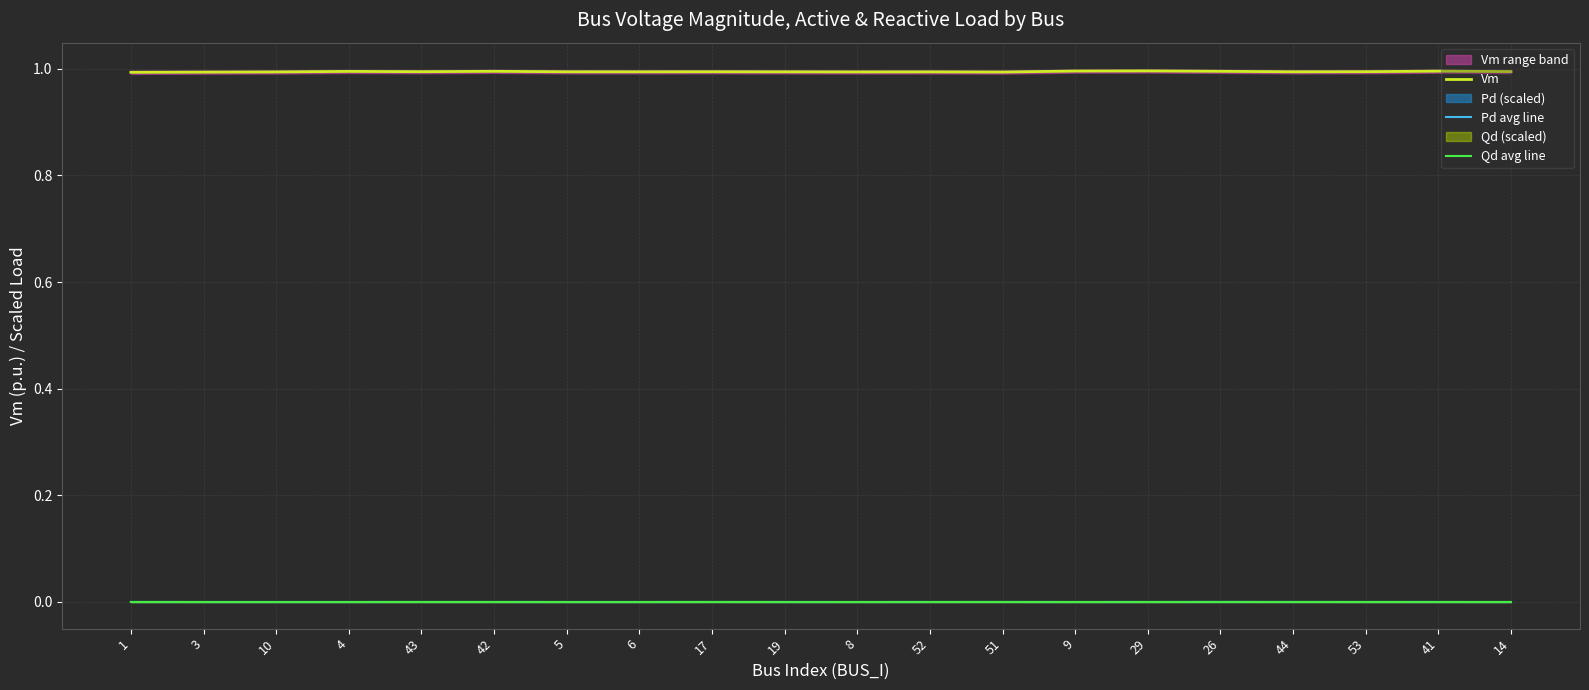

Reading left to right, what are all the values shown in this chart?

Vm: 1=1.0	3=1.0	10=1.0	4=1.0	43=1.0	42=1.0	5=1.0	6=1.0	17=1.0	19=1.0	8=1.0	52=1.0	51=1.0	9=1.0	29=1.0	26=1.0	44=1.0	53=1.0	41=1.0	14=1.0
Pd avg line: 1=0.0	3=0.0	10=0.0	4=0.0	43=0.0	42=0.0	5=0.0	6=0.0	17=0.0	19=0.0	8=0.0	52=0.0	51=0.0	9=0.0	29=0.0	26=0.0	44=0.0	53=0.0	41=0.0	14=0.0
Qd avg line: 1=0.0	3=0.0	10=0.0	4=0.0	43=0.0	42=0.0	5=0.0	6=0.0	17=0.0	19=0.0	8=0.0	52=0.0	51=0.0	9=0.0	29=0.0	26=0.0	44=0.0	53=0.0	41=0.0	14=0.0